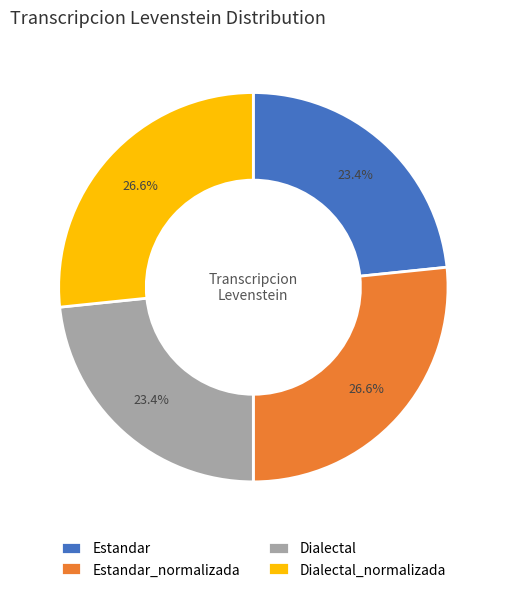

How much of the chart is everything except Dialectal_normalizada?

73.4%